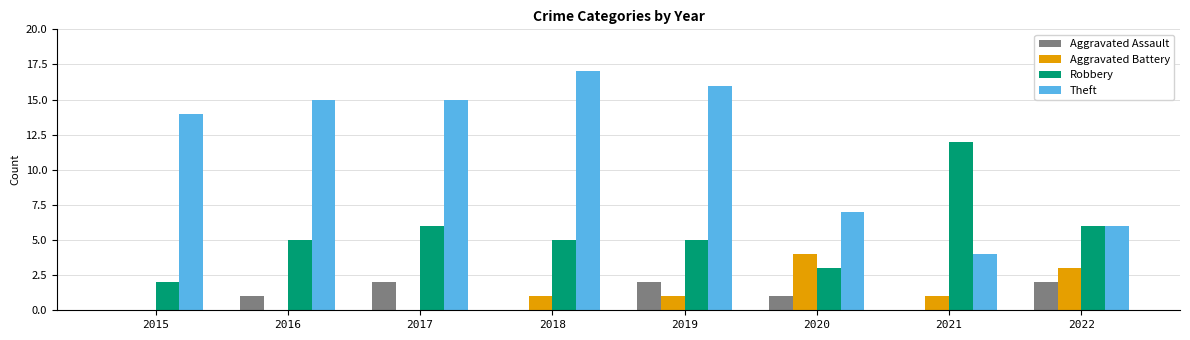

Where is Theft nearest to the value 10?

2020